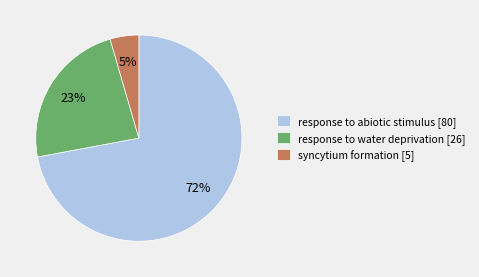

Is the sum of response to water deprivation [26] and response to abiotic stimulus [80] greater than half?

Yes